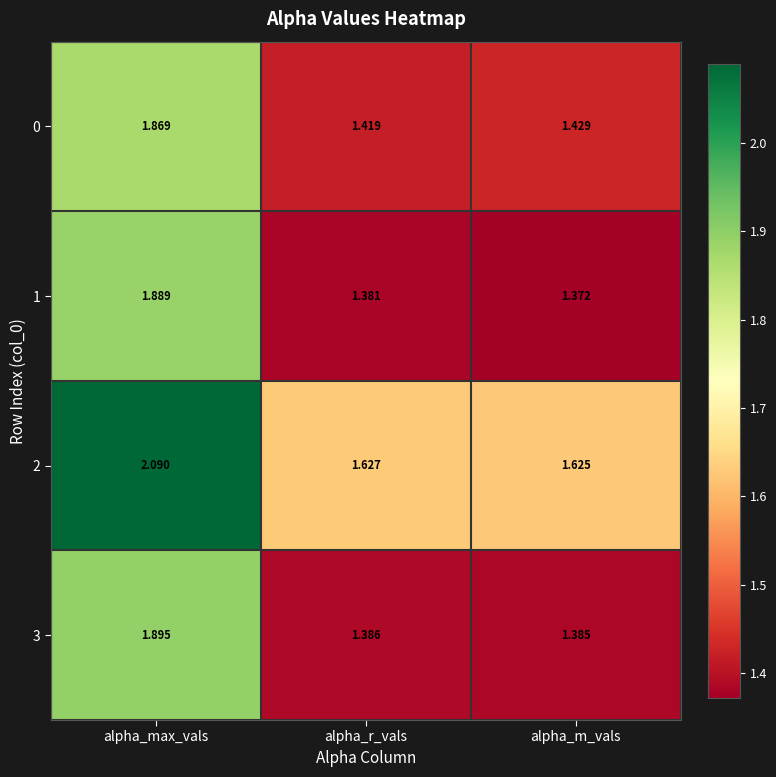

At which category does the chart reach its minimum across all series?

alpha_m_vals